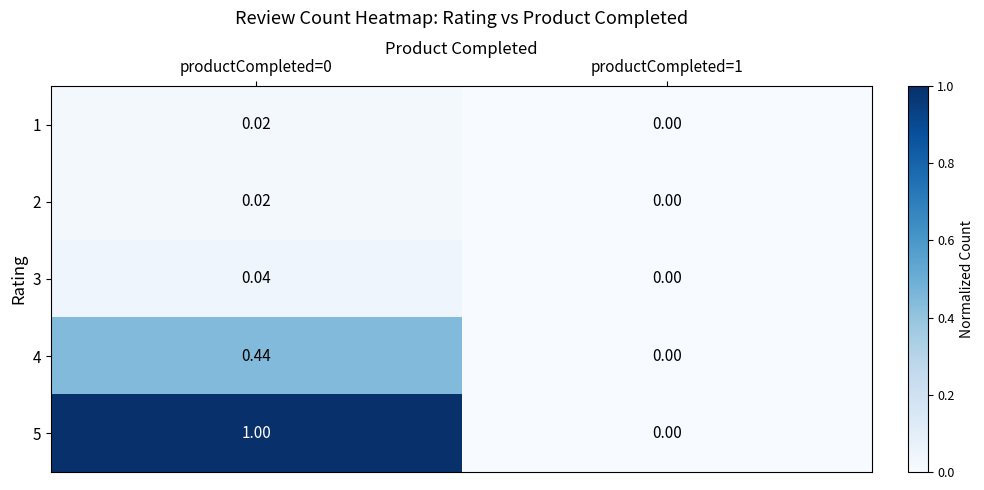

Is the value of 5 at productCompleted=1 greater than the value of 1 at productCompleted=0?

No